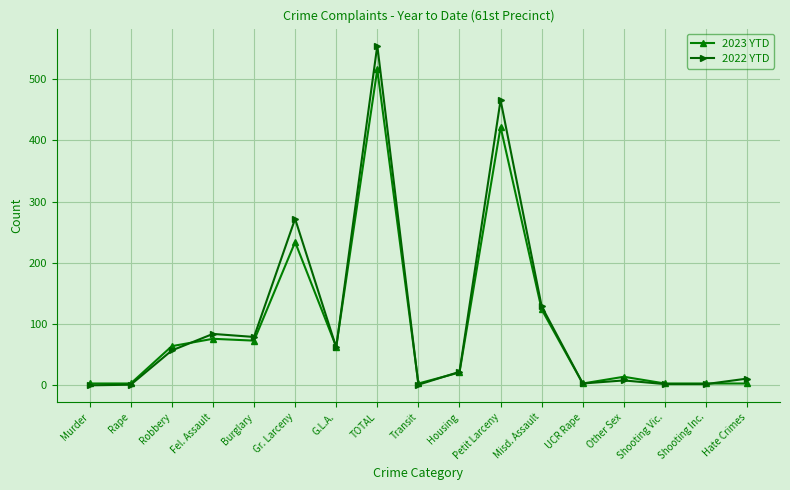

Is this an area chart (filled region under the line)?

No